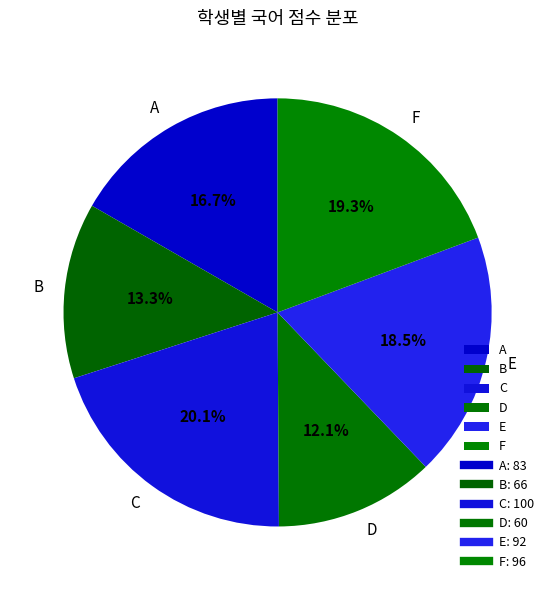

What portion of the pie excludes C?

79.9%